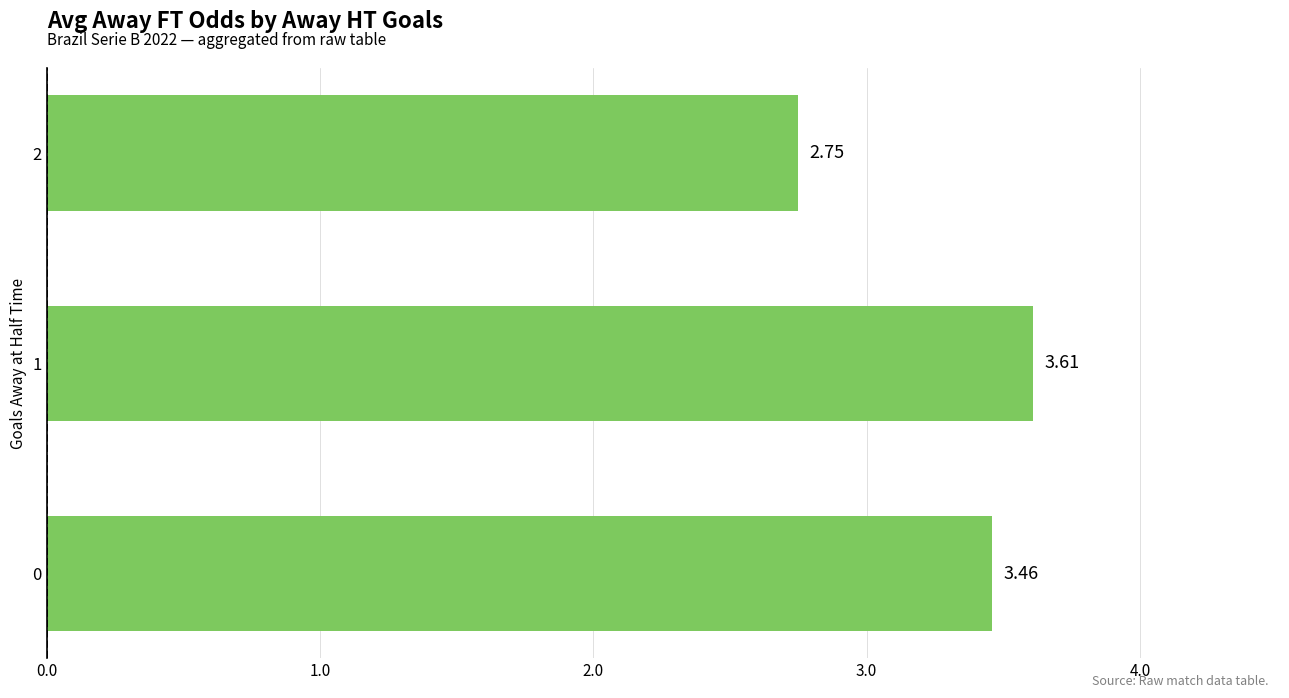

At which category does the chart reach its minimum across all series?

2